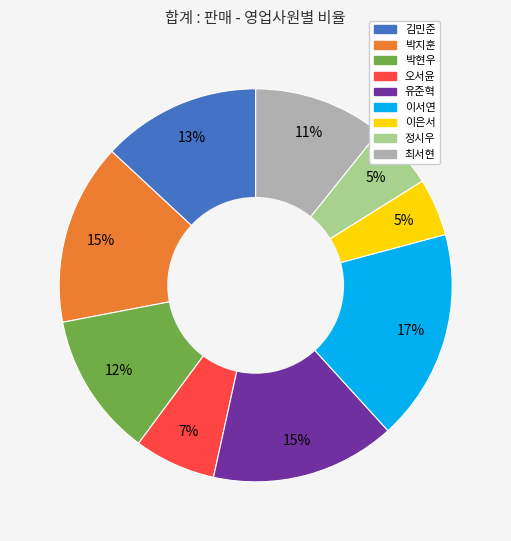

Do 오서윤 and 이서연 together represent more than half of the pie?

No